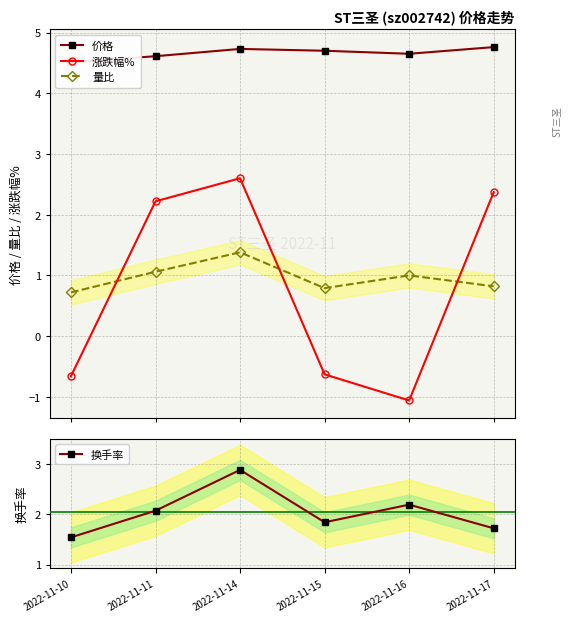

Which series changed the most between 2022-11-10 and 2022-11-11?

涨跌幅%